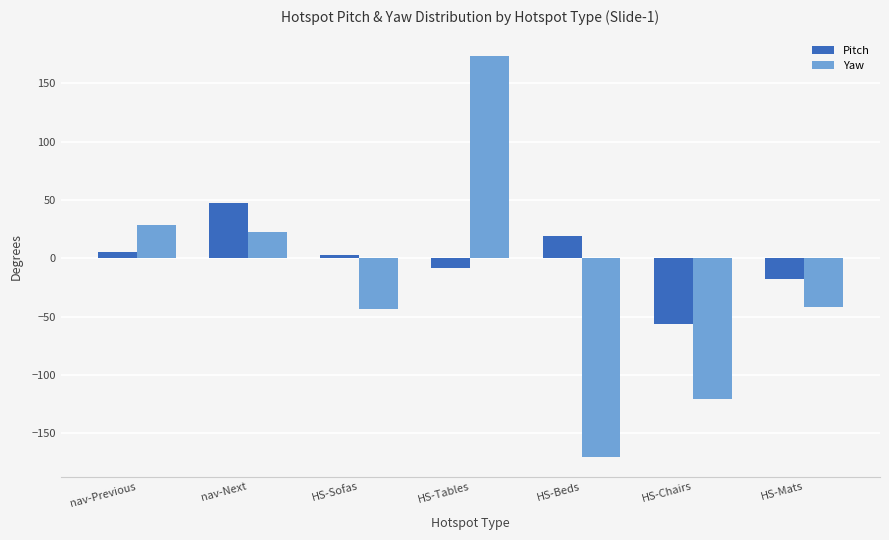

How many bars are there in each group?

2